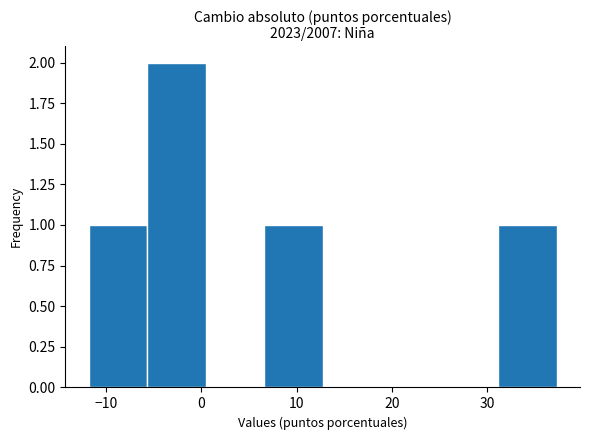

Reading left to right, transcribe this chart: for each bar, give the range it covers on the x-axis and its height. Neither the bar edges nor the heights are printed on the chart, so give them approximately, as read against the axes.

-12 to -6: 1
-6 to 0: 2
0 to 7: 0
7 to 13: 1
13 to 19: 0
19 to 25: 0
25 to 31: 0
31 to 37: 1